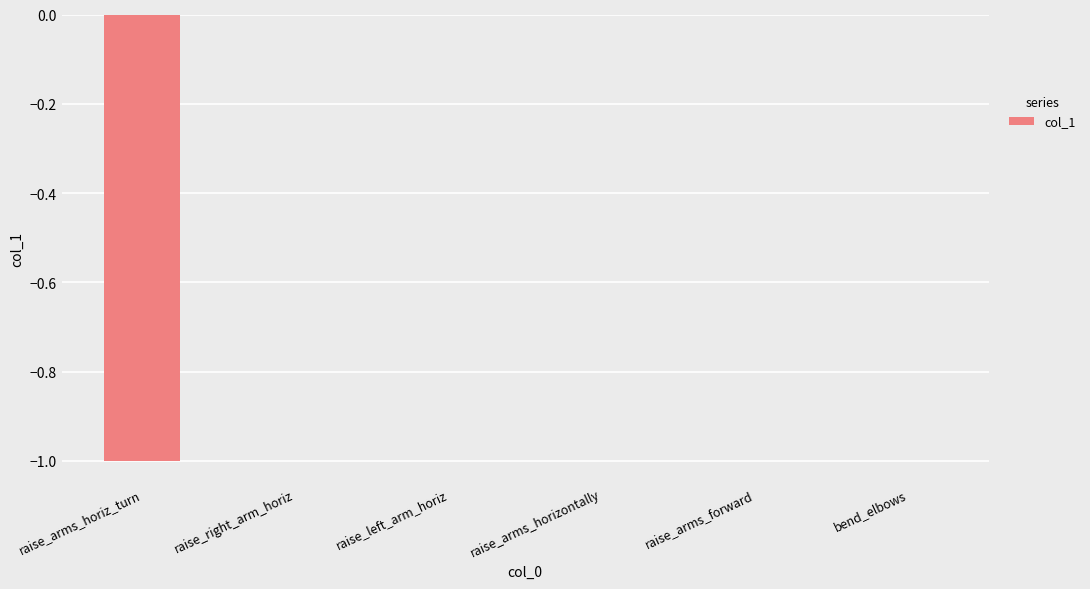

The value at raise_arms_horiz_turn is -1. True or false?

True